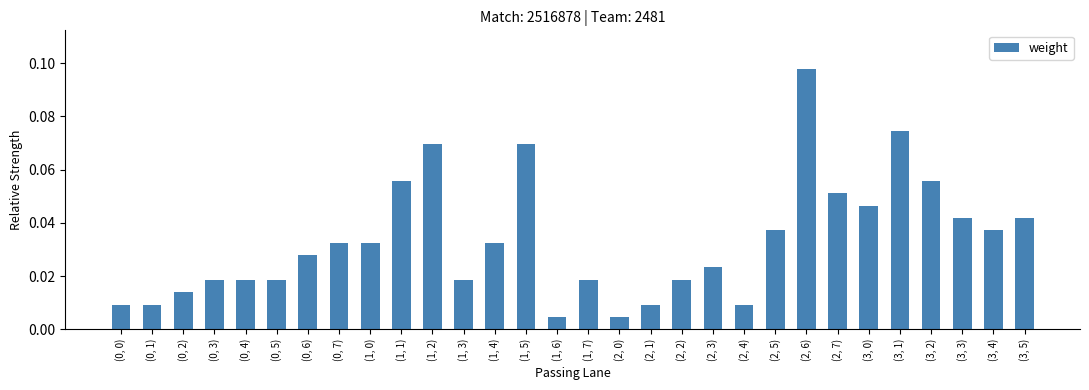

At which category does the chart reach its peak across all series?

(2, 6)